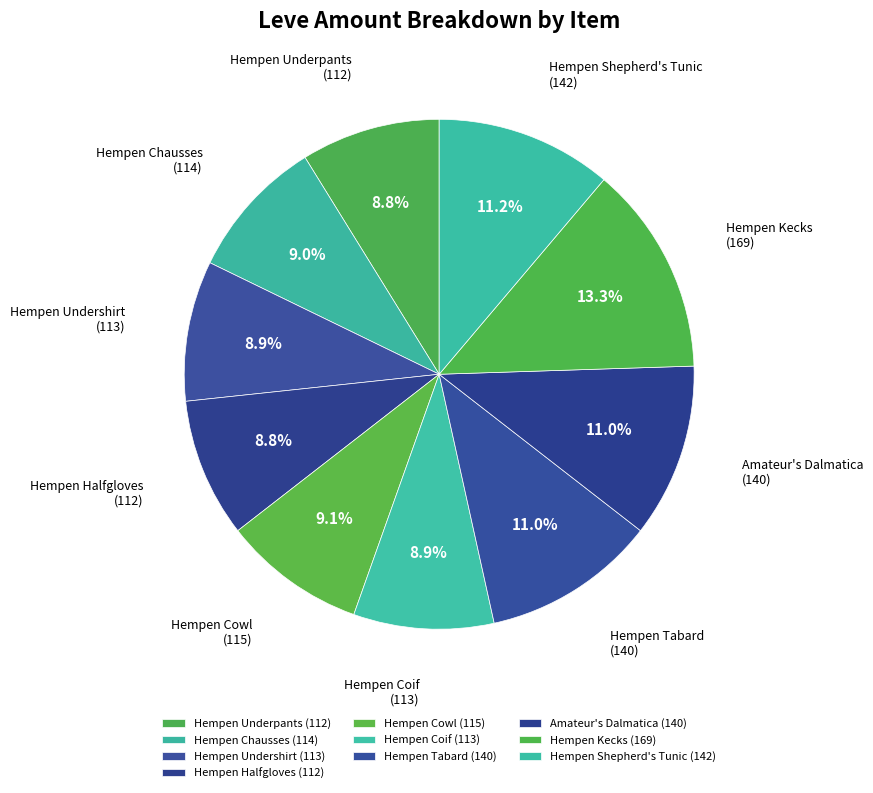

Combined, what portion of the pie is Amateur's Dalmatica and Hempen Coif?

19.9%